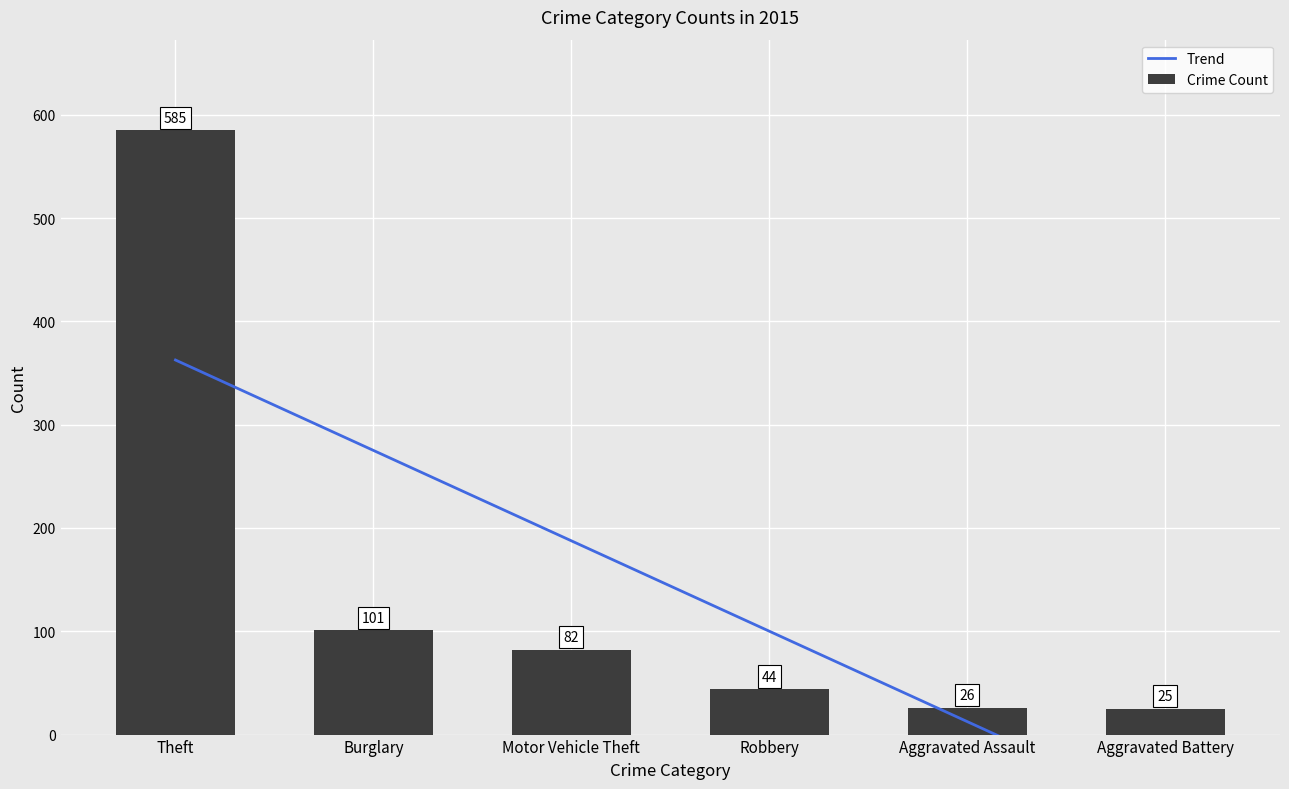

Is it true that Trend equals 187.6 at Motor Vehicle Theft?

True